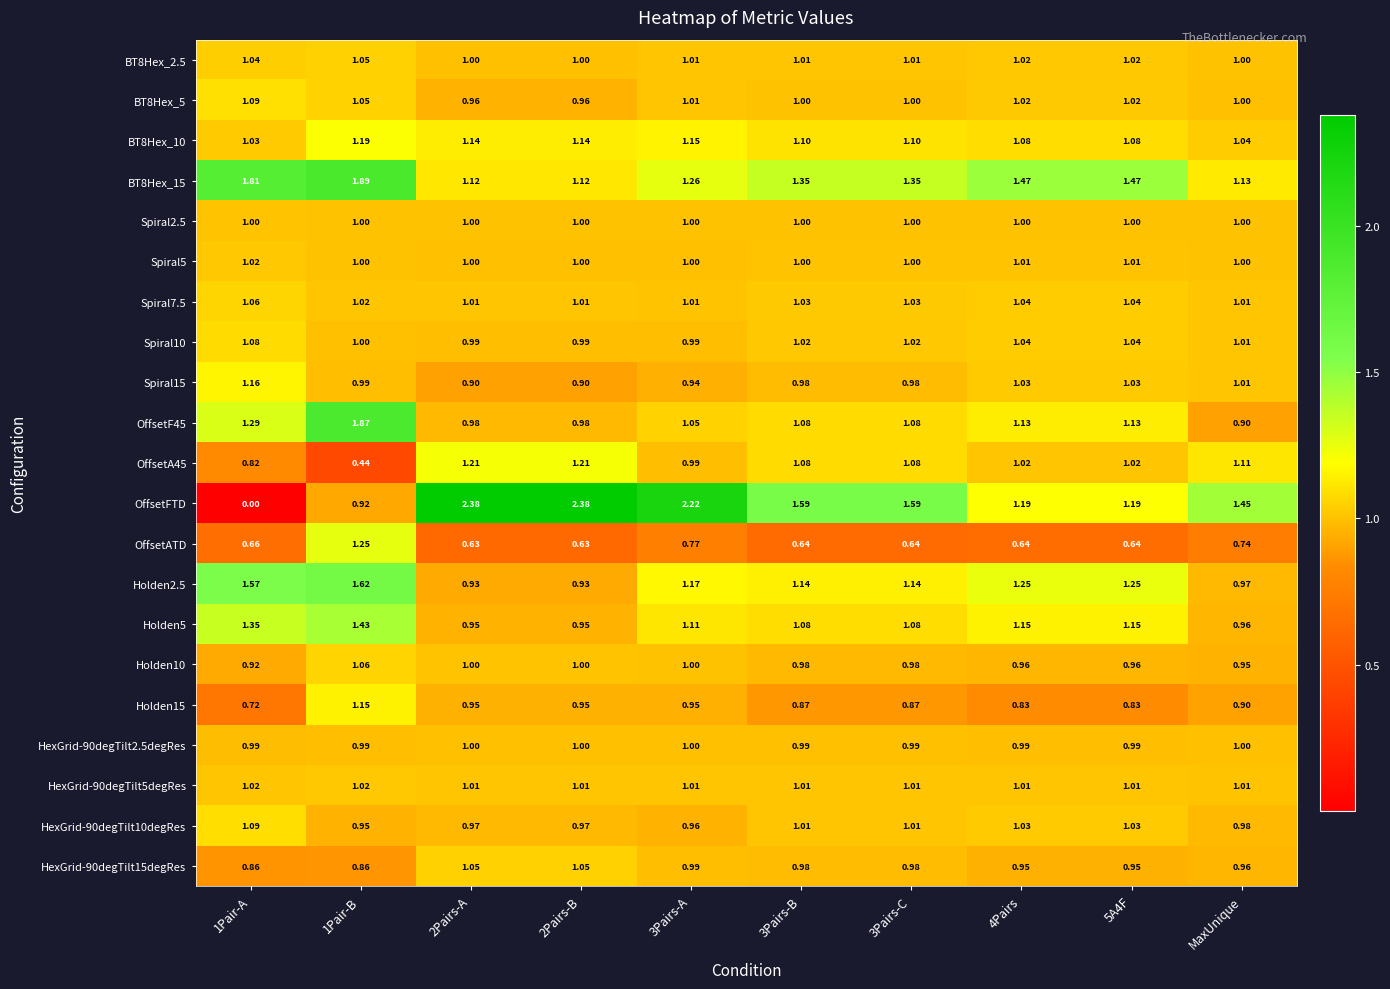

Which series has the largest total across all categories?

OffsetFTD